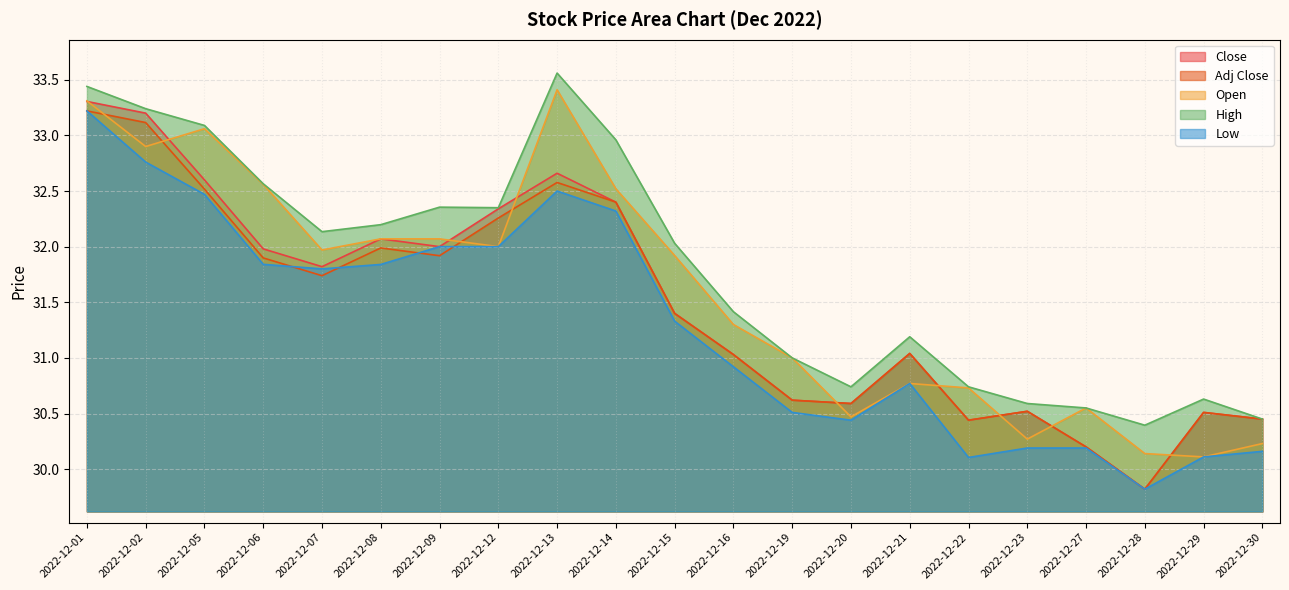

True or false: Low has a value of 49.5 at 2022-12-28.

False